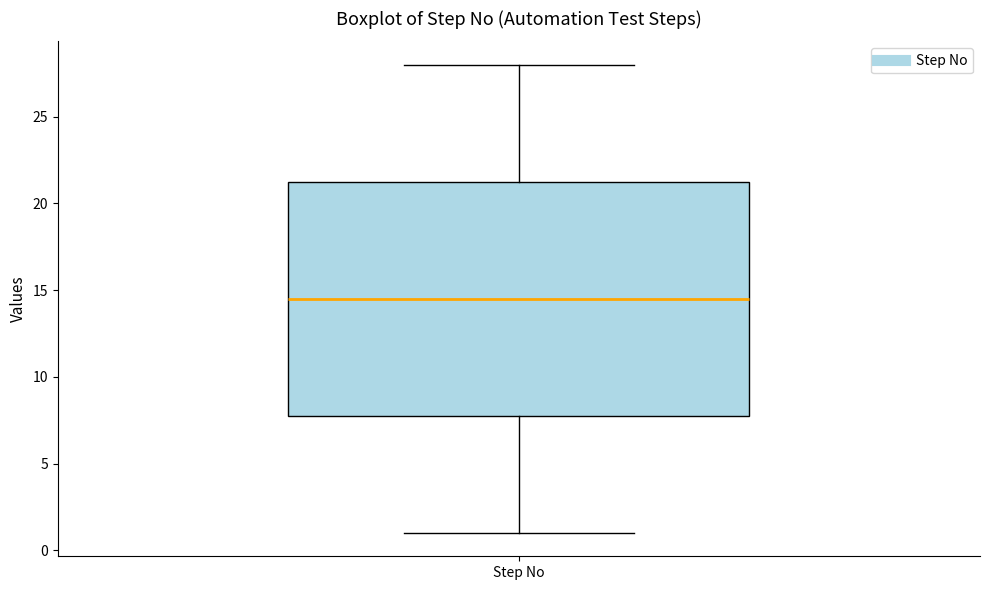

Where does the lower whisker of the box for Step No end on the y-axis? The values are not printed on the chart, so give them approximately, as read against the axis.

1.0